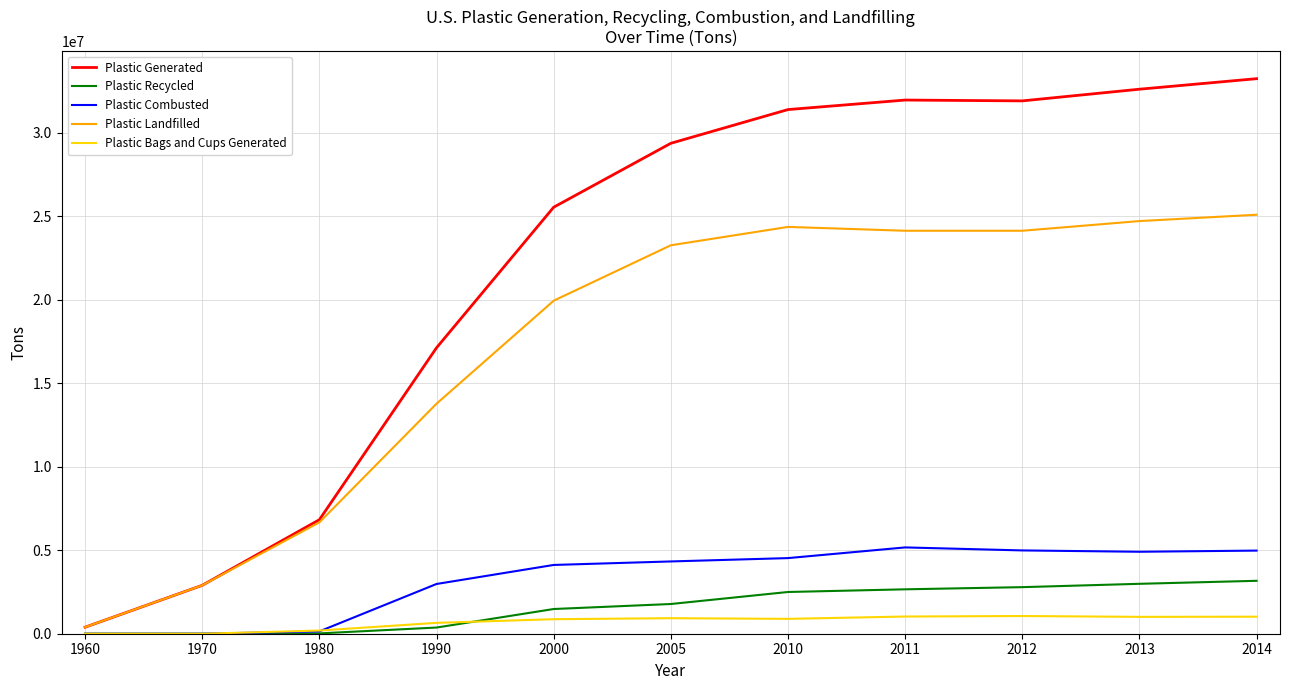

The value of Plastic Generated at 2014 is 33250000. True or false?

True